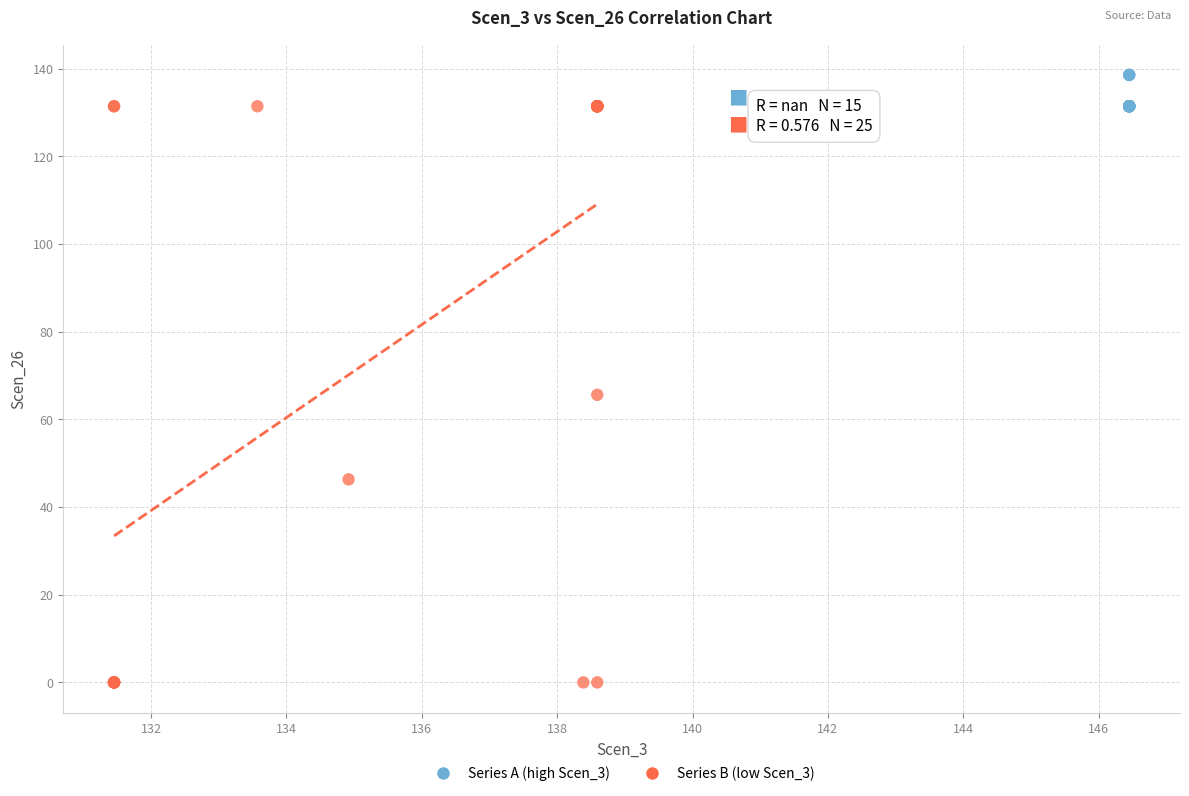

Which series has the widest spread of Y values?

Series B (low Scen_3)